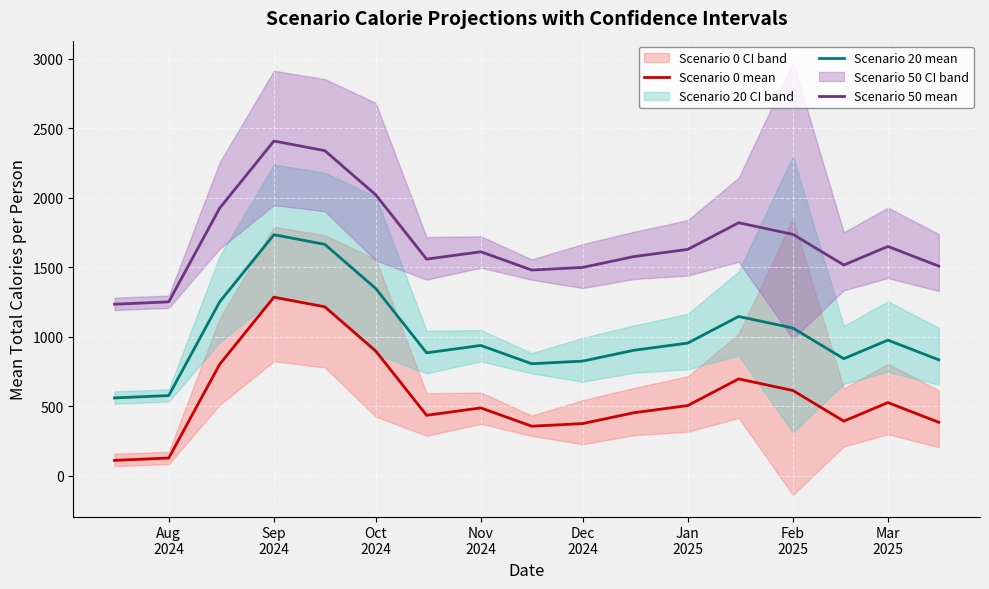

What is the minimum value for Scenario 0 mean?

109.8